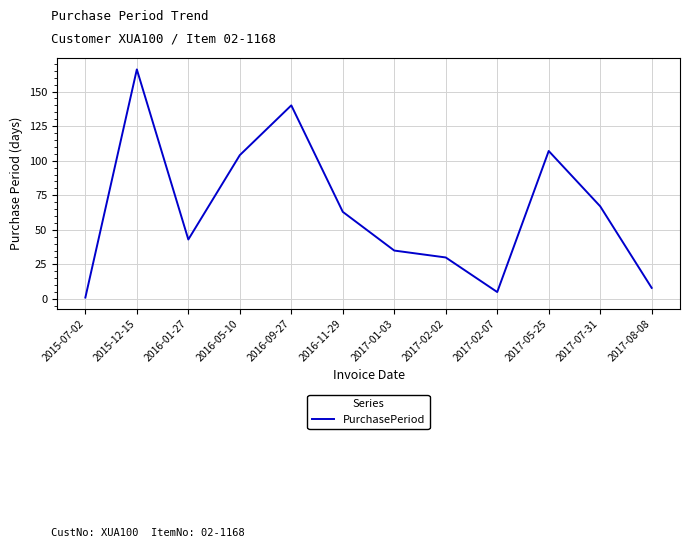

The value at 2017-05-25 is 70. True or false?

False